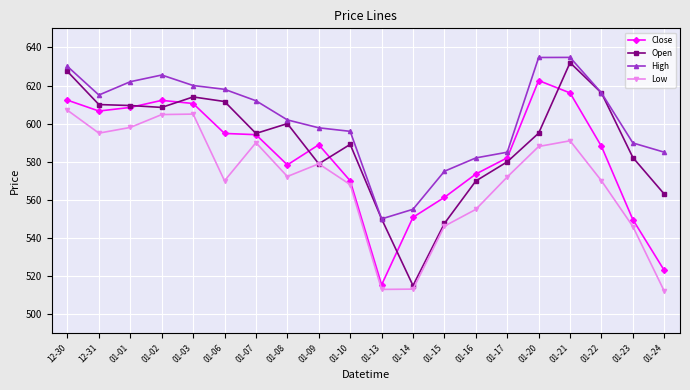

What is the approximate value of Low at 01-21?

591.0